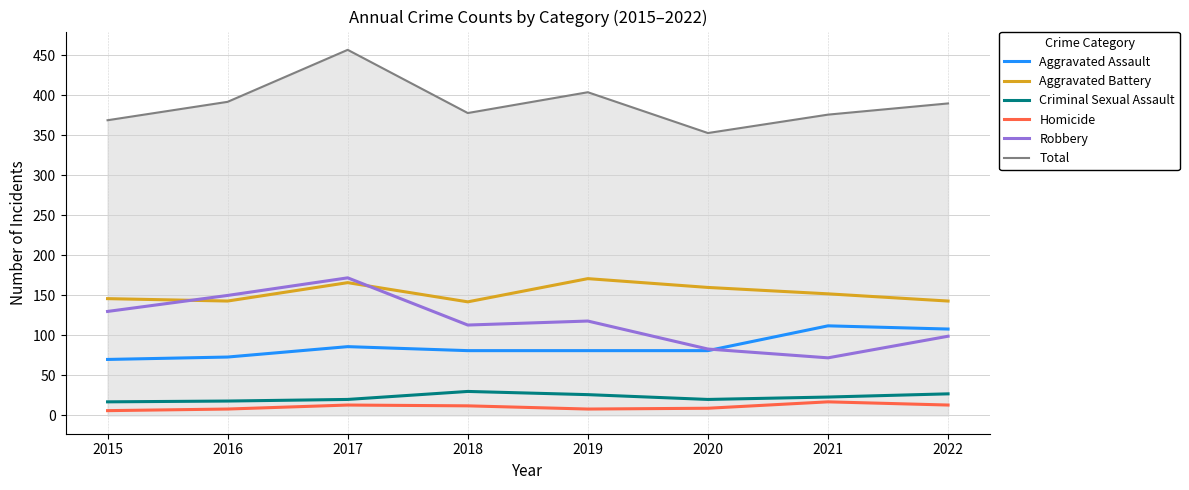

What is the difference between the highest and lowest values at 2018?

366